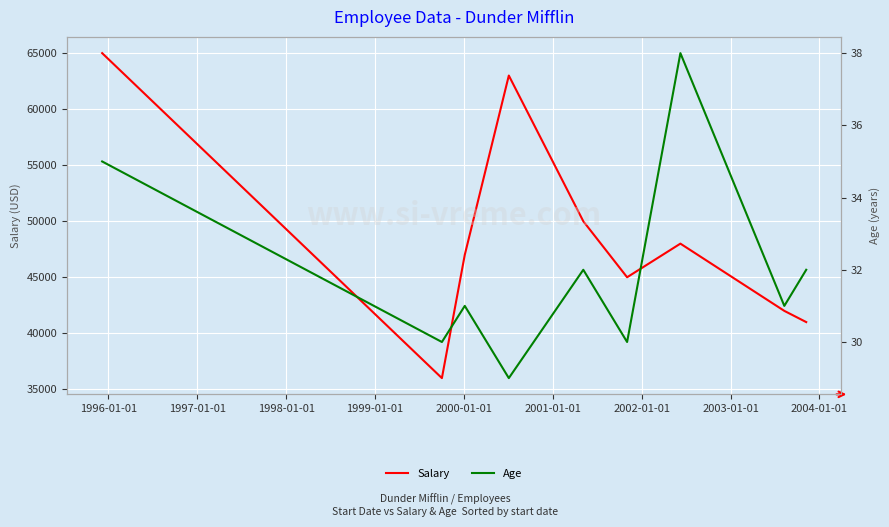

Which series has the largest total across all categories?

Salary